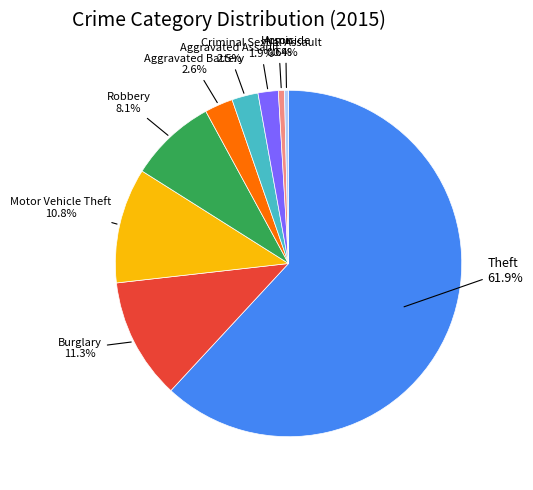

Does any single category account for the majority?

Yes